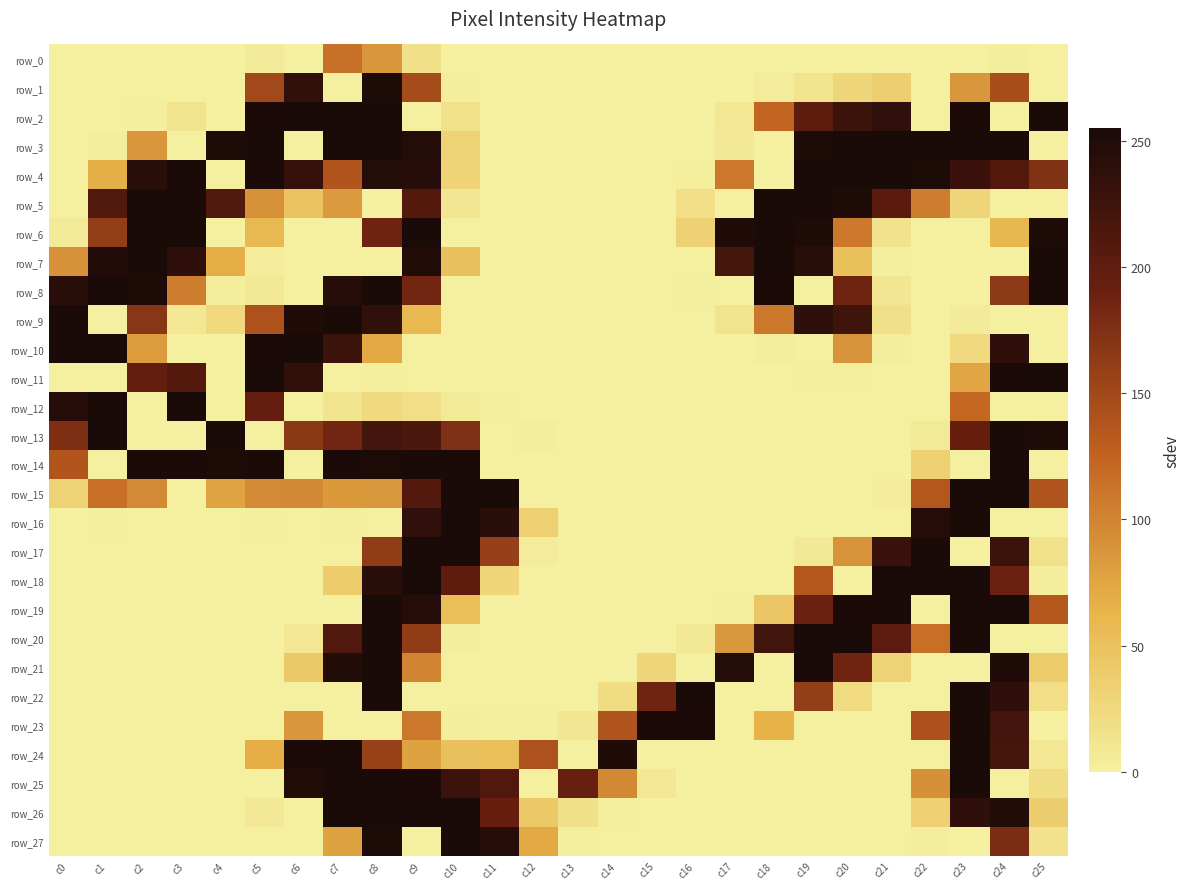

Is the value of row_13 at c12 greater than the value of row_4 at c17?

No